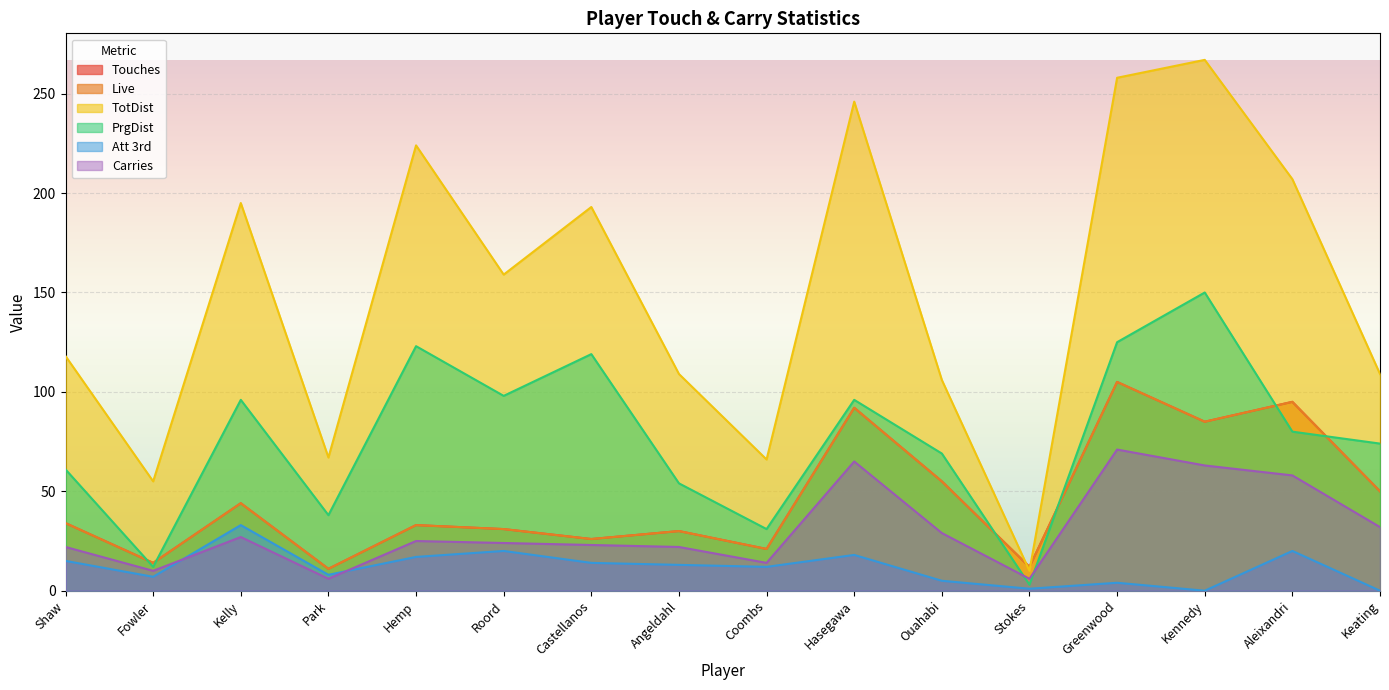

At which category is the sum across all series the highest?

Greenwood